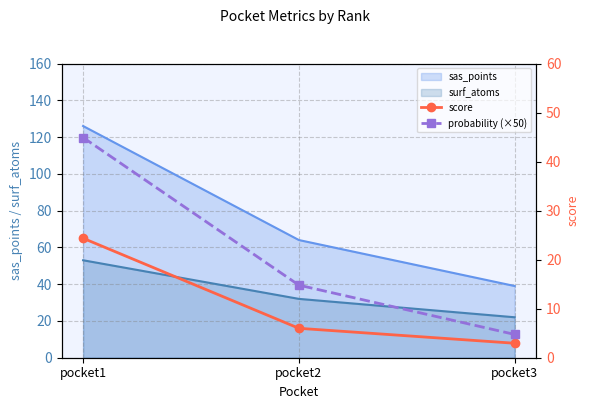

Which category has the lowest value in the sas_points series?

pocket3